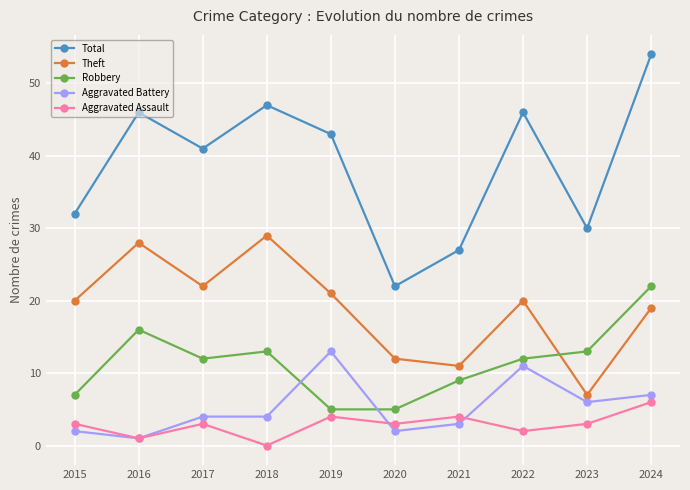

At which category is the sum across all series the highest?

2024